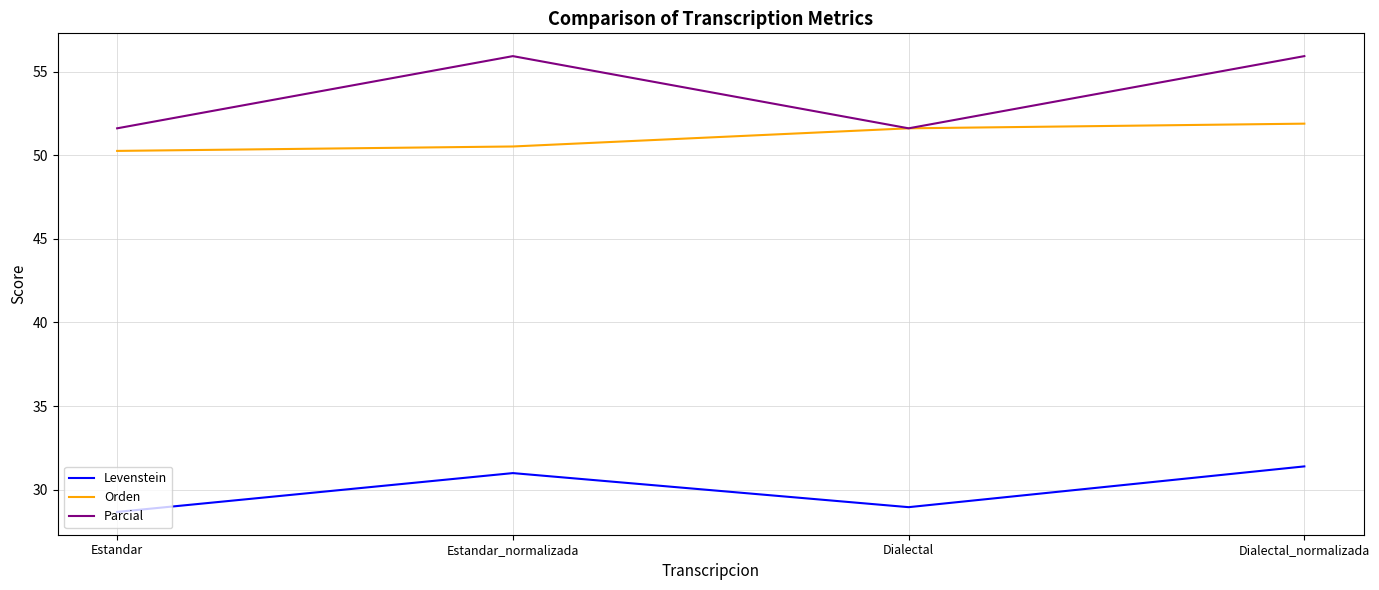

At which label does Orden reach its peak?

Dialectal_normalizada